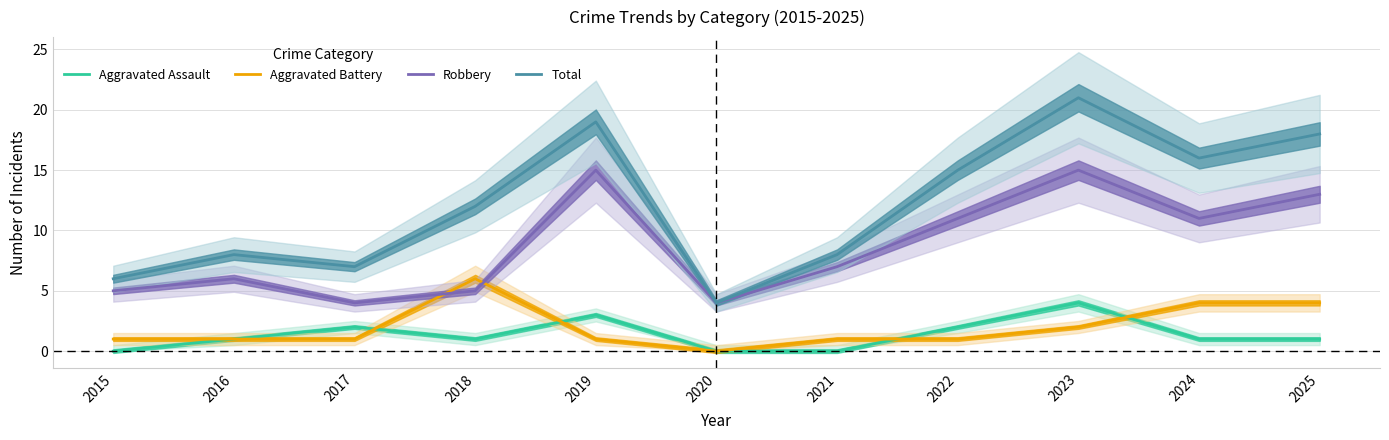

What is the difference between the Aggravated Battery values at 2020 and 2023?

2